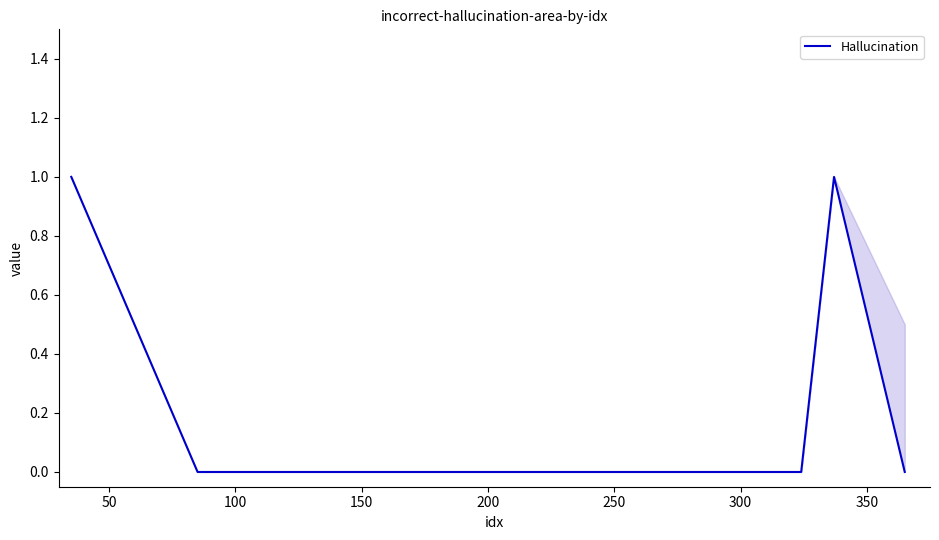

What is the greatest value displayed?

1